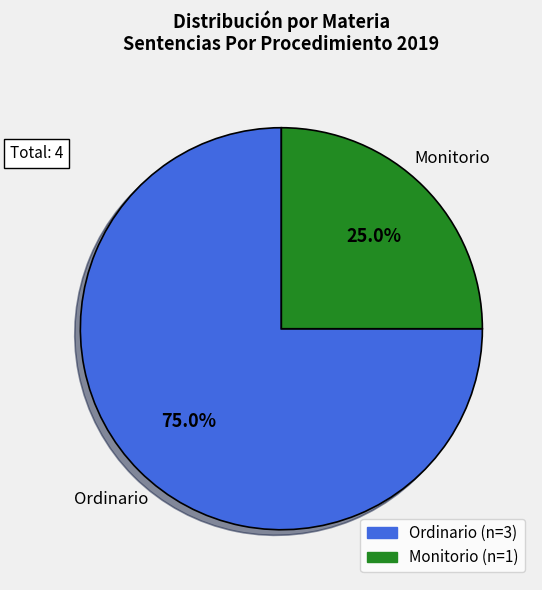

Is there any slice that represents more than half of the pie?

Yes